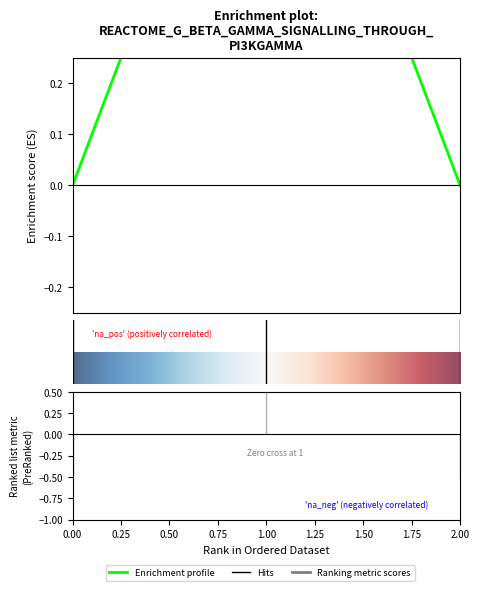

Is it true that the value at 0 is 0?

True